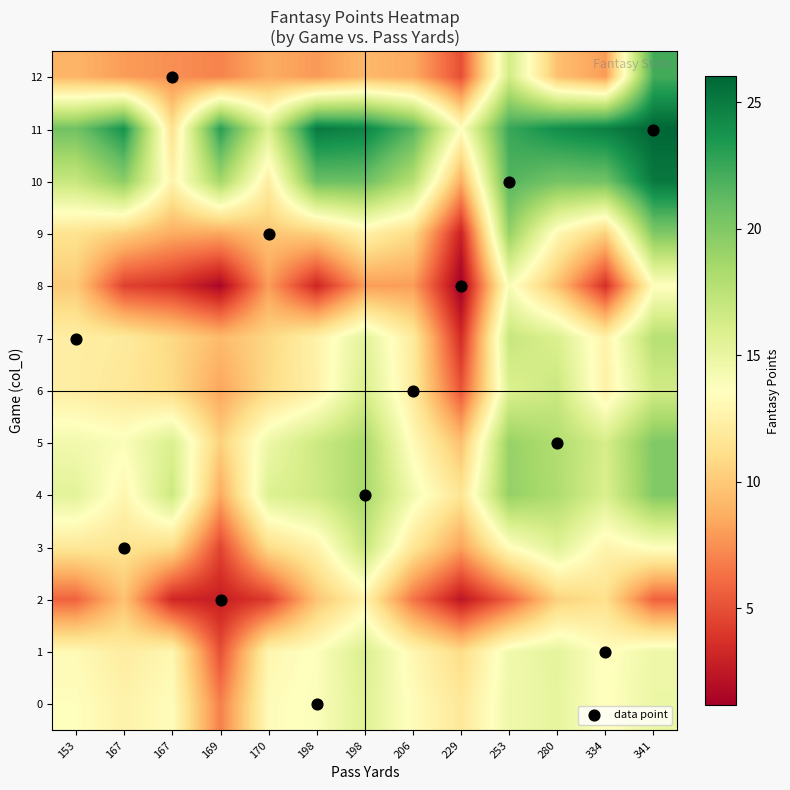

At which category is the sum across all series the highest?

341